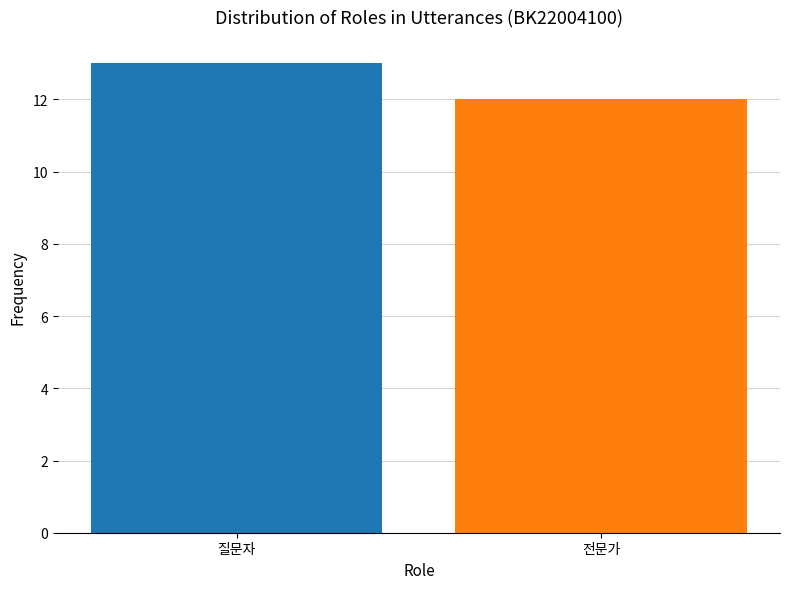

Are the bars grouped side by side (vs. stacked)?

No